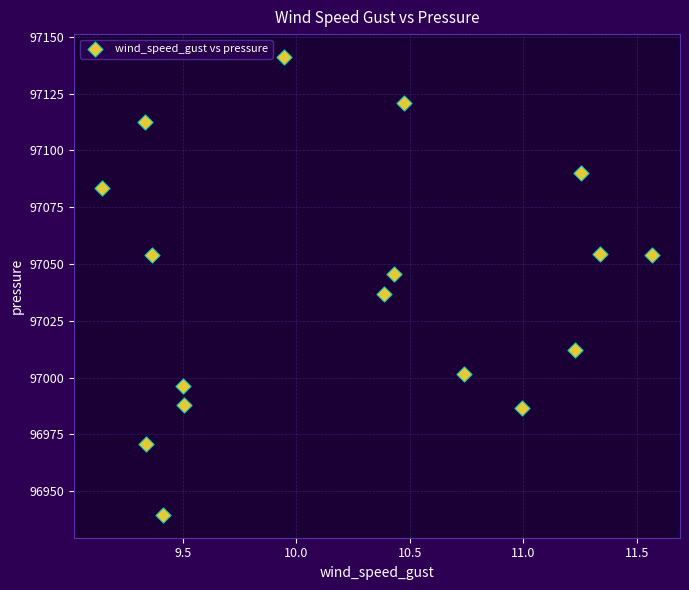

What is the range of Y values (max minus min)?

201.5